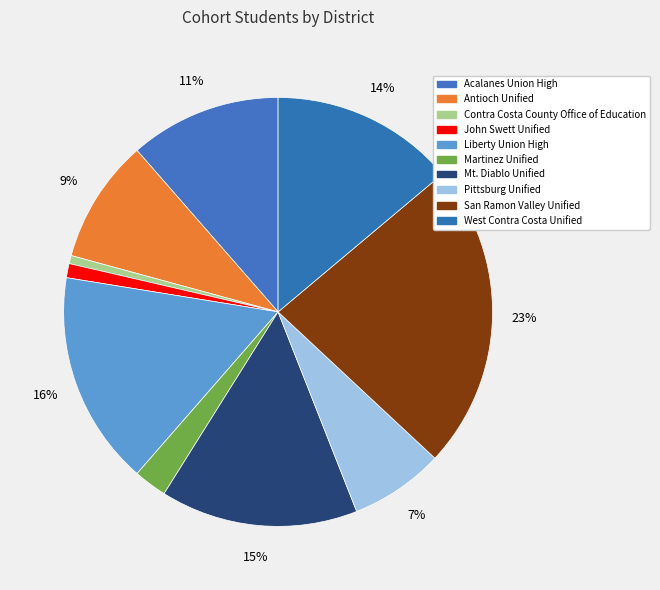

Combined, what portion of the pie is John Swett Unified and Martinez Unified?

3.6%